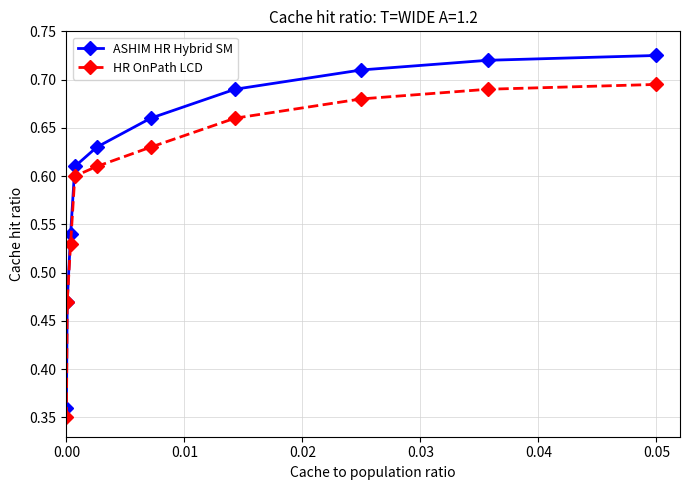

Rank the series by their maximum value, from lowest to highest.

HR OnPath LCD, ASHIM HR Hybrid SM